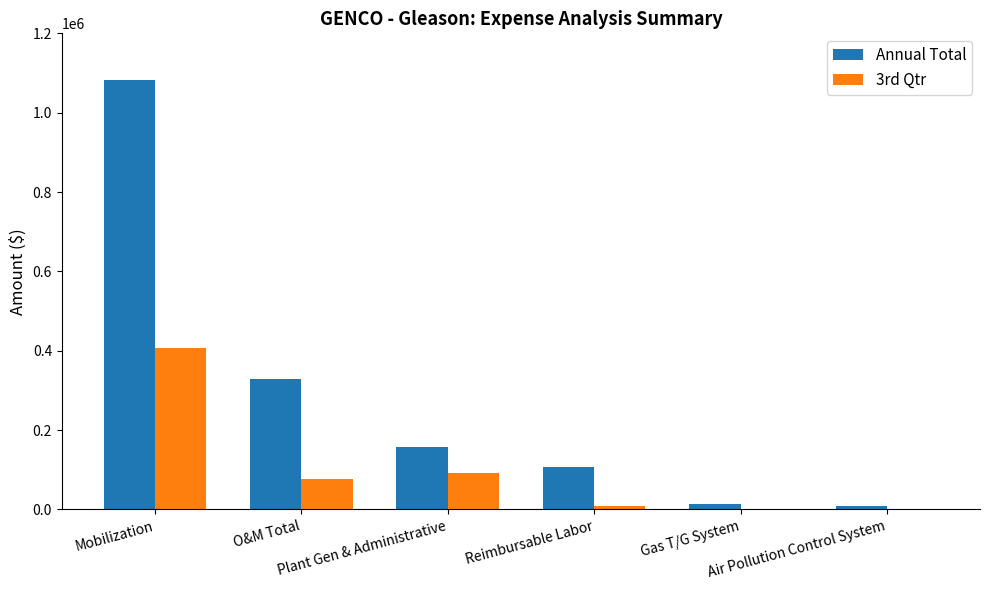

How many groups of bars are there?

6